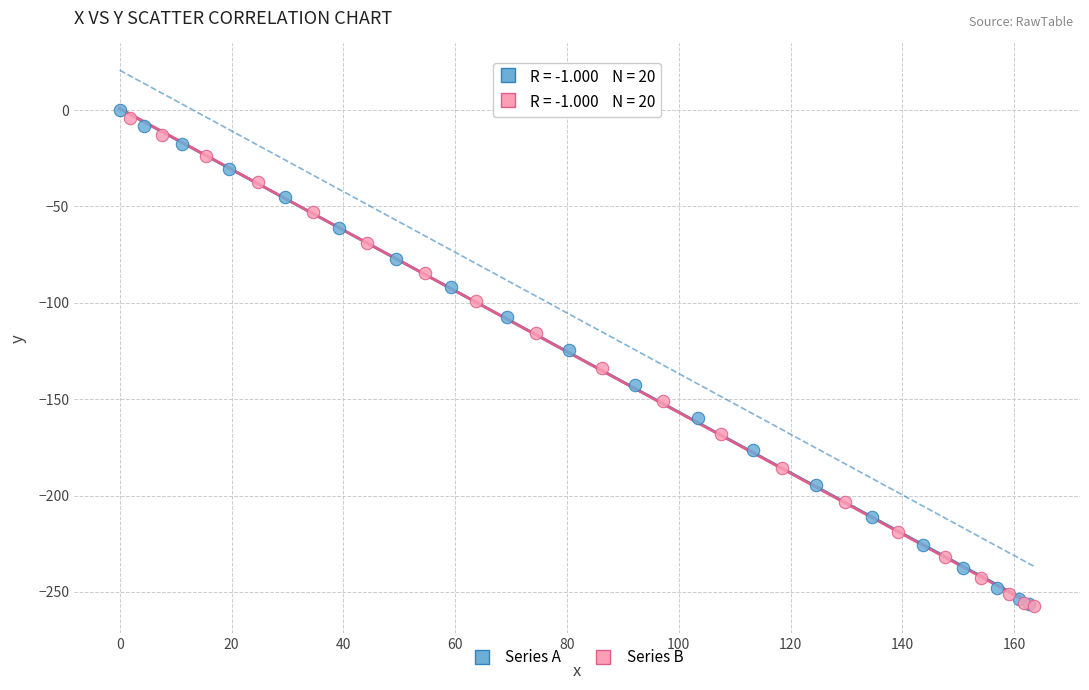

What are all the series names shown in the legend?

Series A, Series B